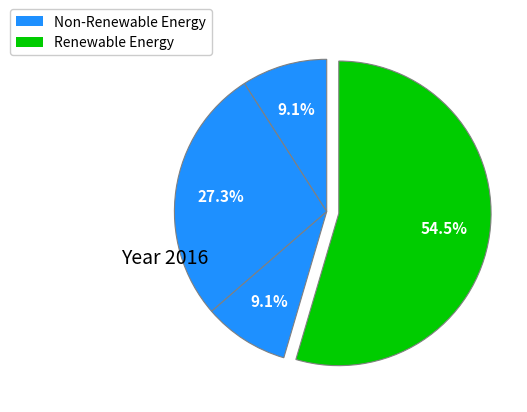

How many segments does this pie chart have?

4